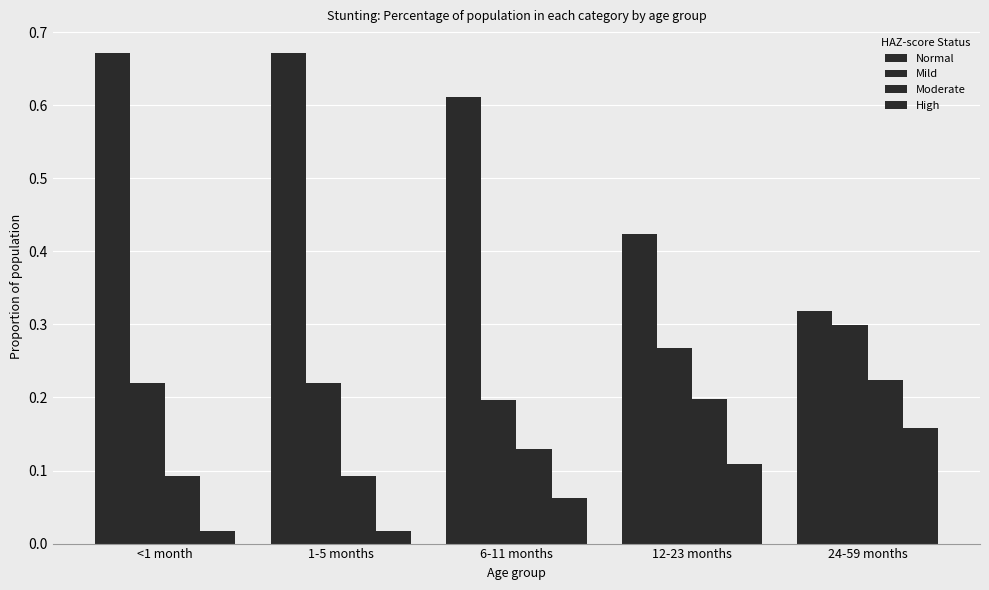

What is the sum of all High values?

0.4